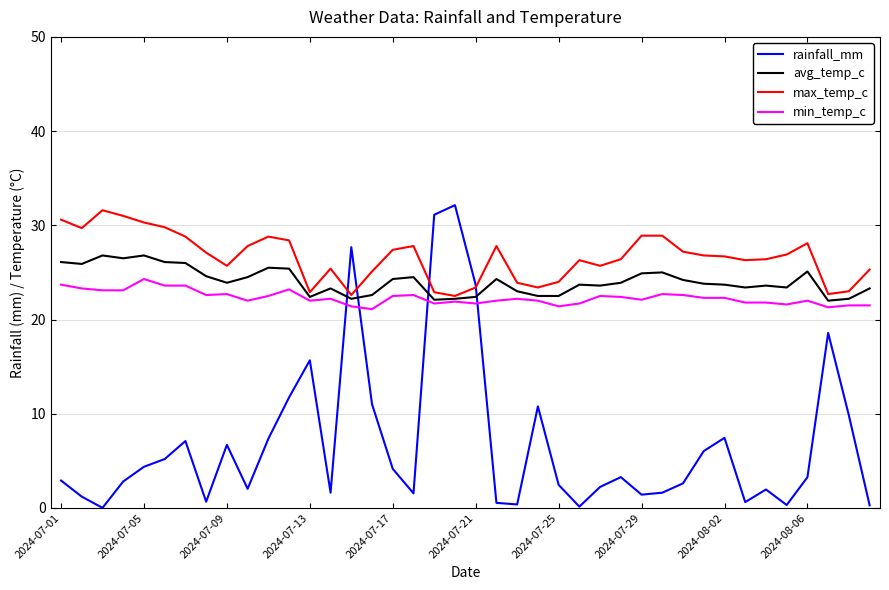

How many times do min_temp_c and rainfall_mm cross each other?

4